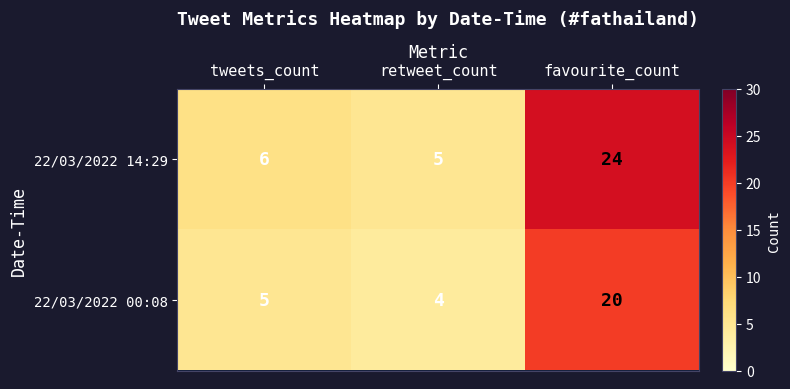

Is it true that 22/03/2022 00:08 equals 4 at retweet_count?

True